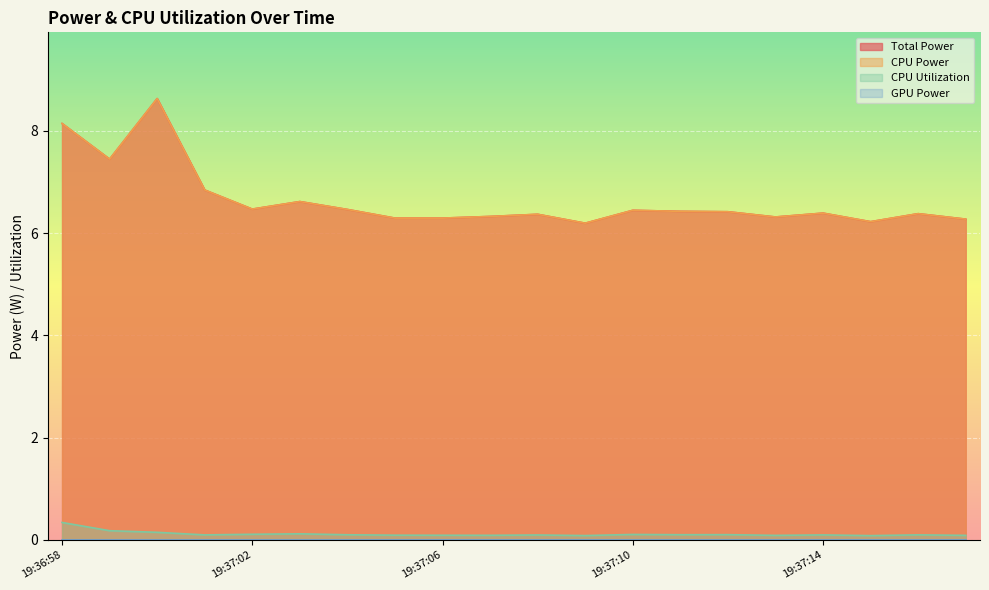

What is the label of the 8th point from the right?

19:37:10